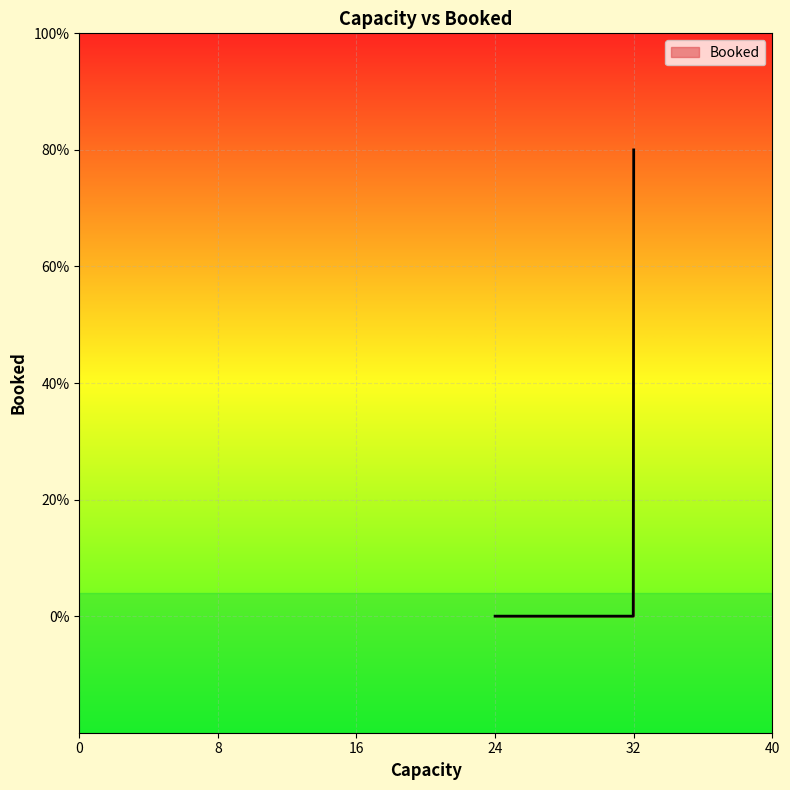

Rank the categories by value from highest to lowest.

32, 32, 32, 24